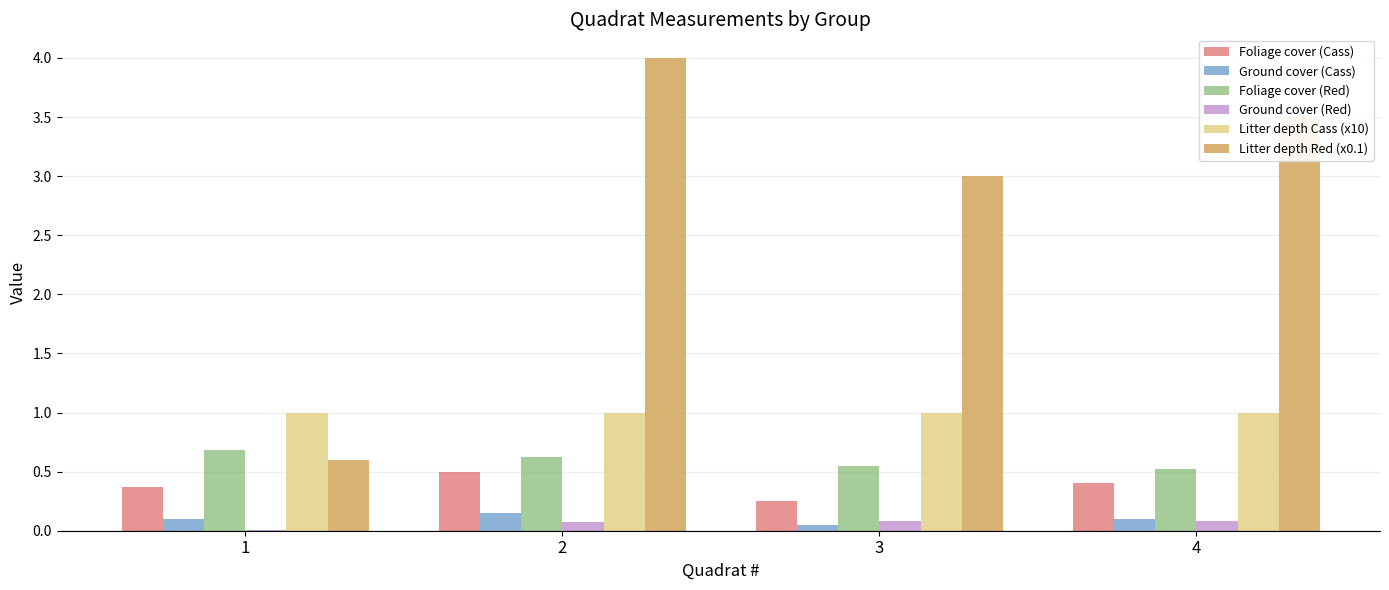

The value of Litter depth Cass (x10) at 2 is 1.0. True or false?

True